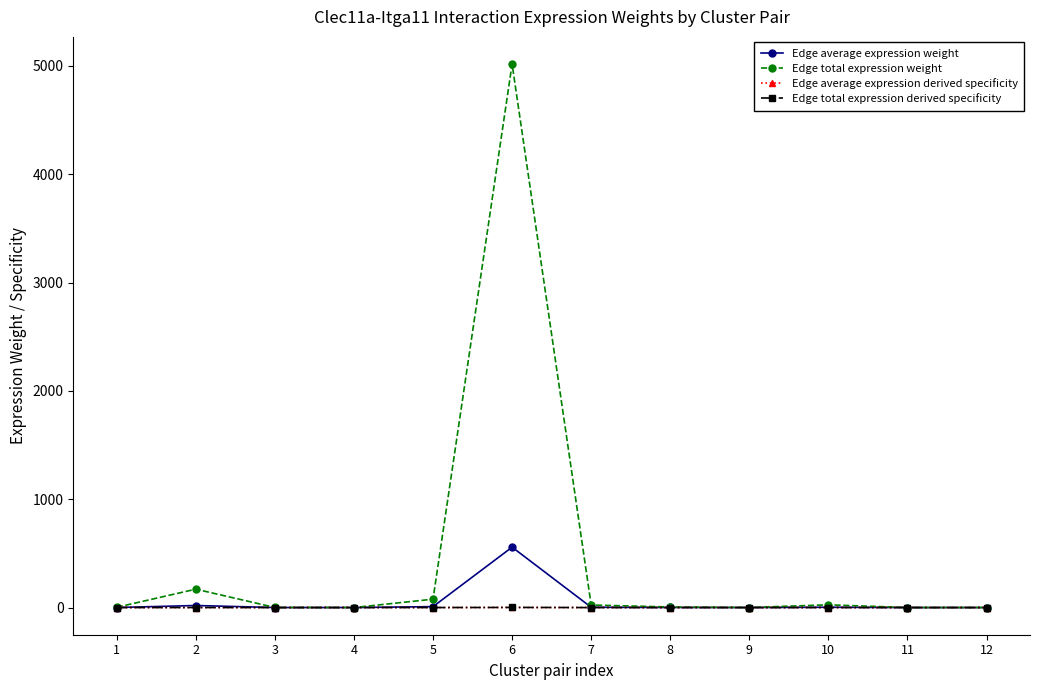

Does the chart have visible grid lines?

No